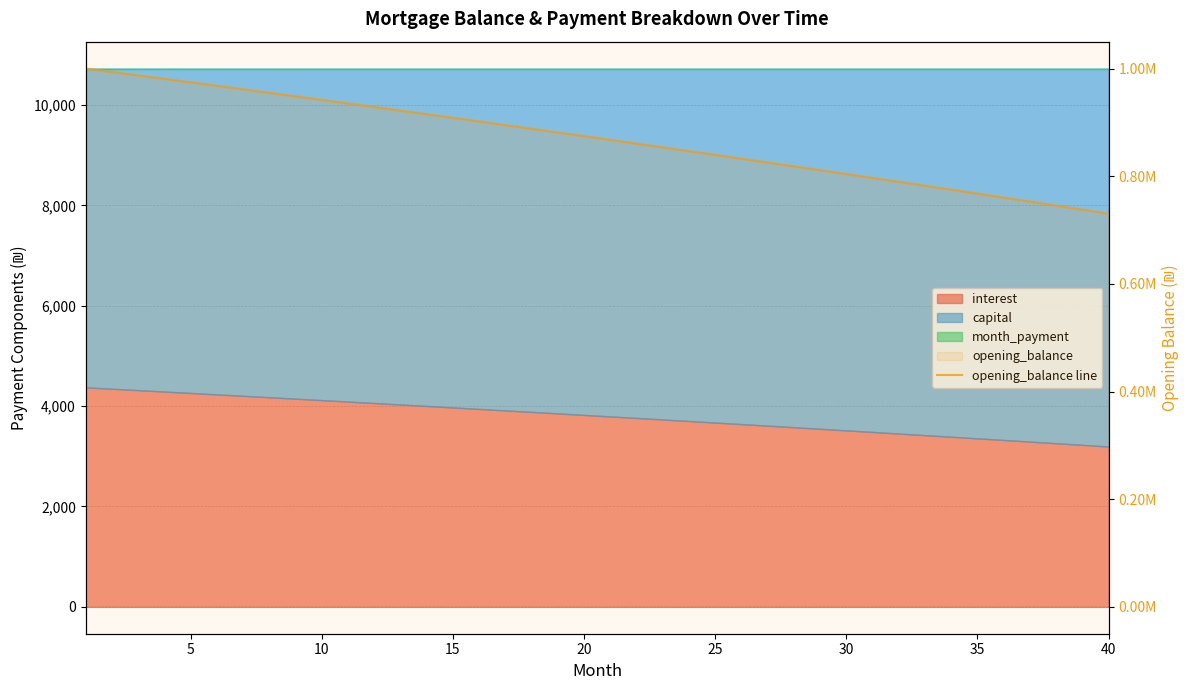

True or false: there are more than 0 points higher than both neighbors.

False